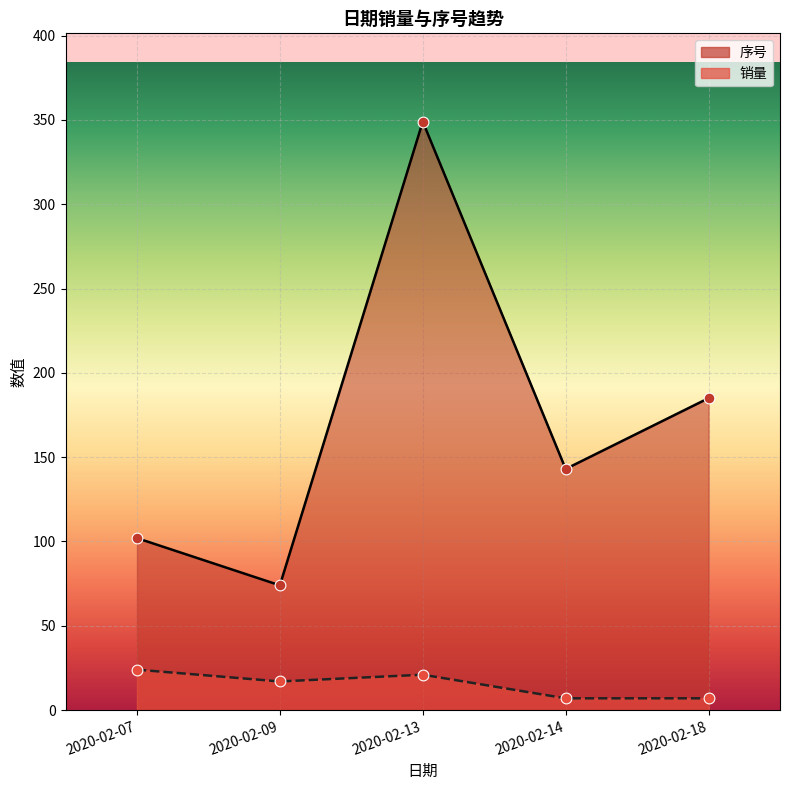

Which series reaches the minimum Y coordinate?

销量